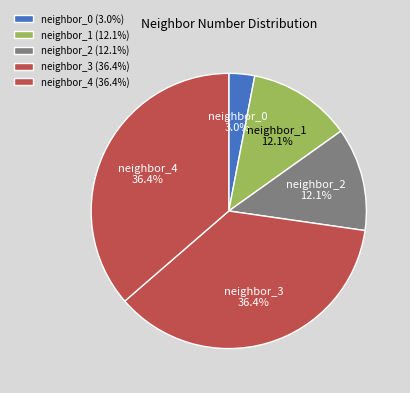

Is there any slice that represents more than half of the pie?

No